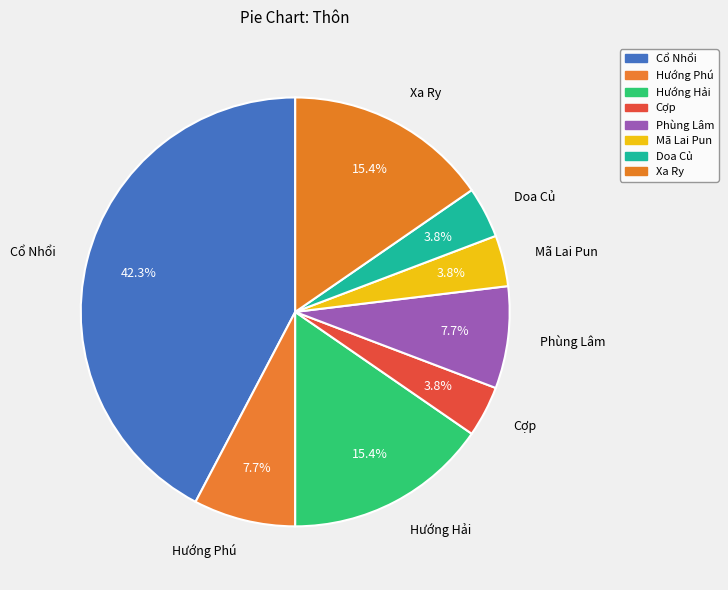

How much of the chart is everything except Mã Lai Pun?

96.2%